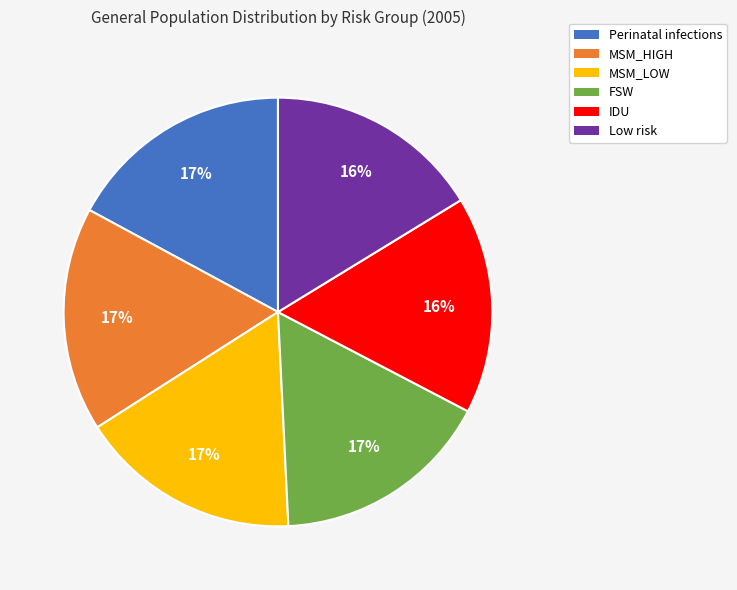

To the nearest percent, what is the average slice percentage?

17%